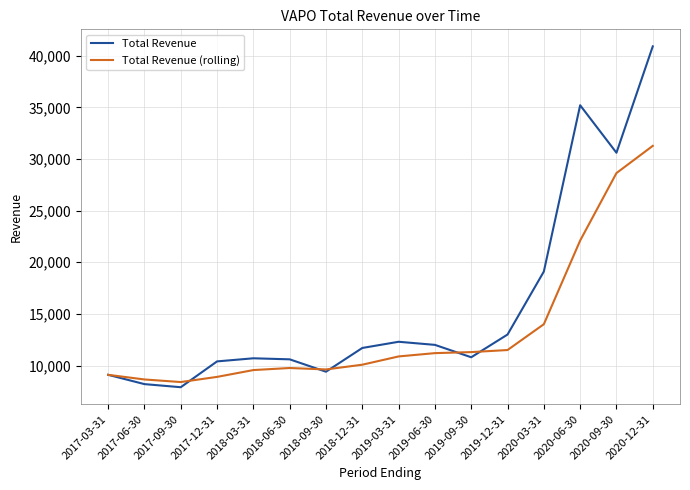

Rank the series by their maximum value, from highest to lowest.

Total Revenue, Total Revenue (rolling)